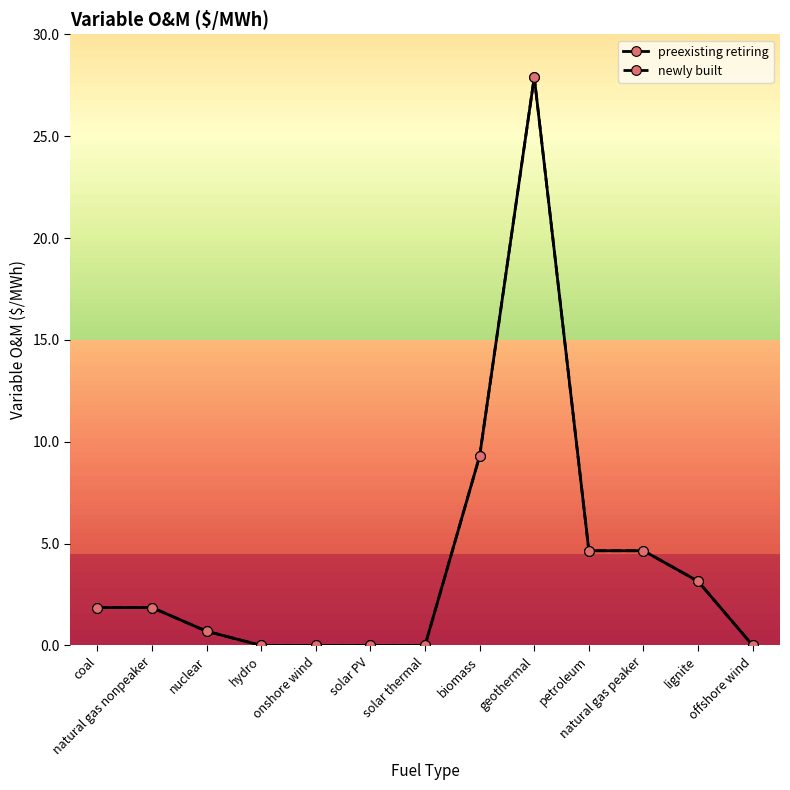

Is this an area chart (filled region under the line)?

No